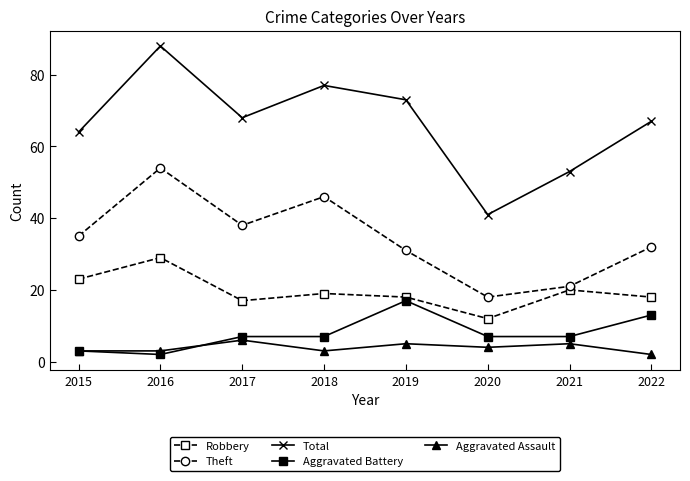

Is it true that Aggravated Assault equals 5 at 2021?

True